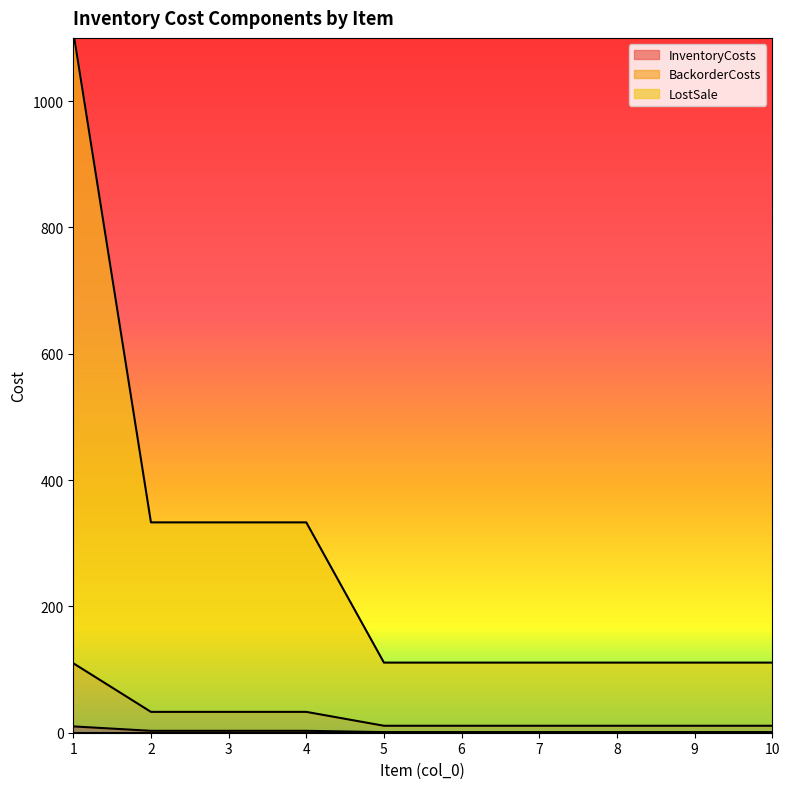

True or false: BackorderCosts has more than 2 interior local peaks.

False